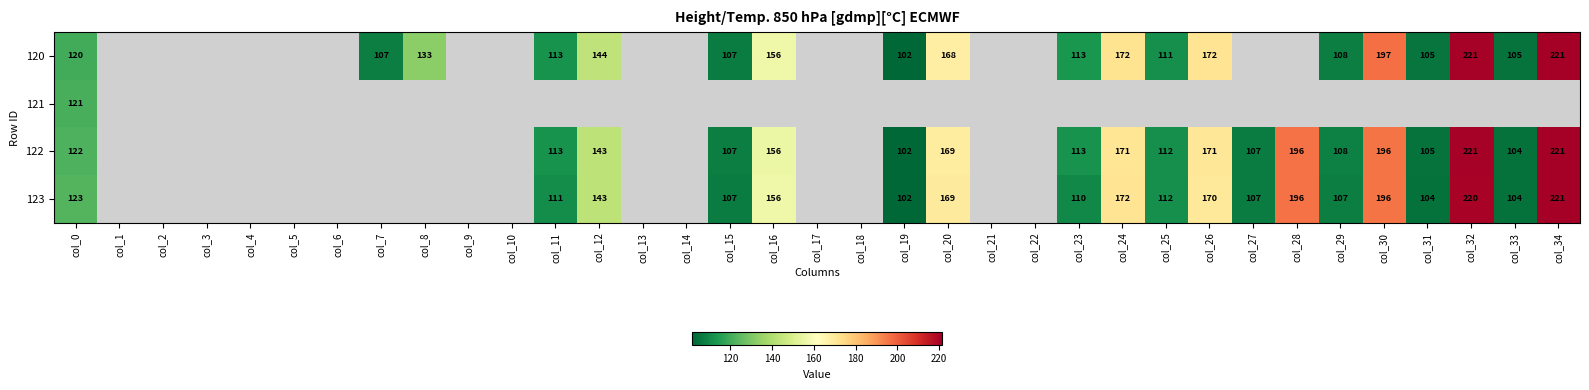

At how many categories does at least one series exceed 179?

4